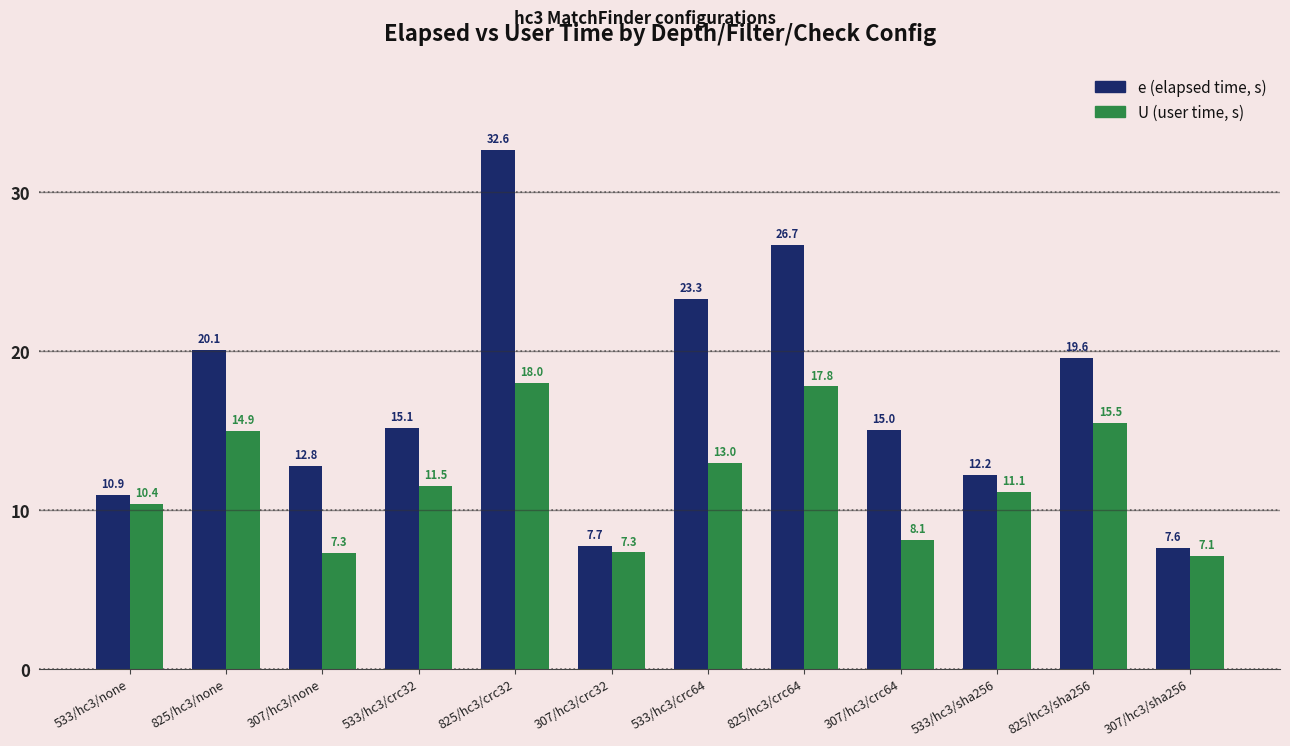

What is the label of the 11th bar from the right?

825/hc3/none